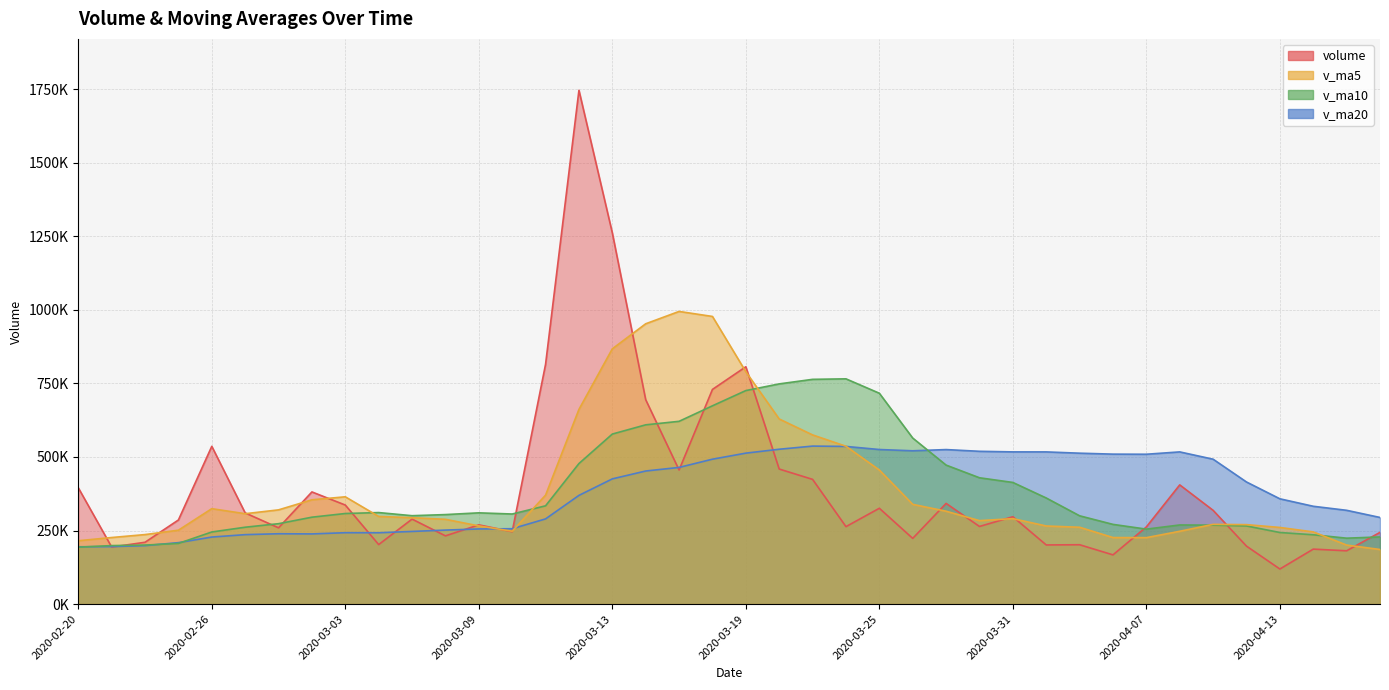

What is the sum of all v_ma10 values?

15526625.5